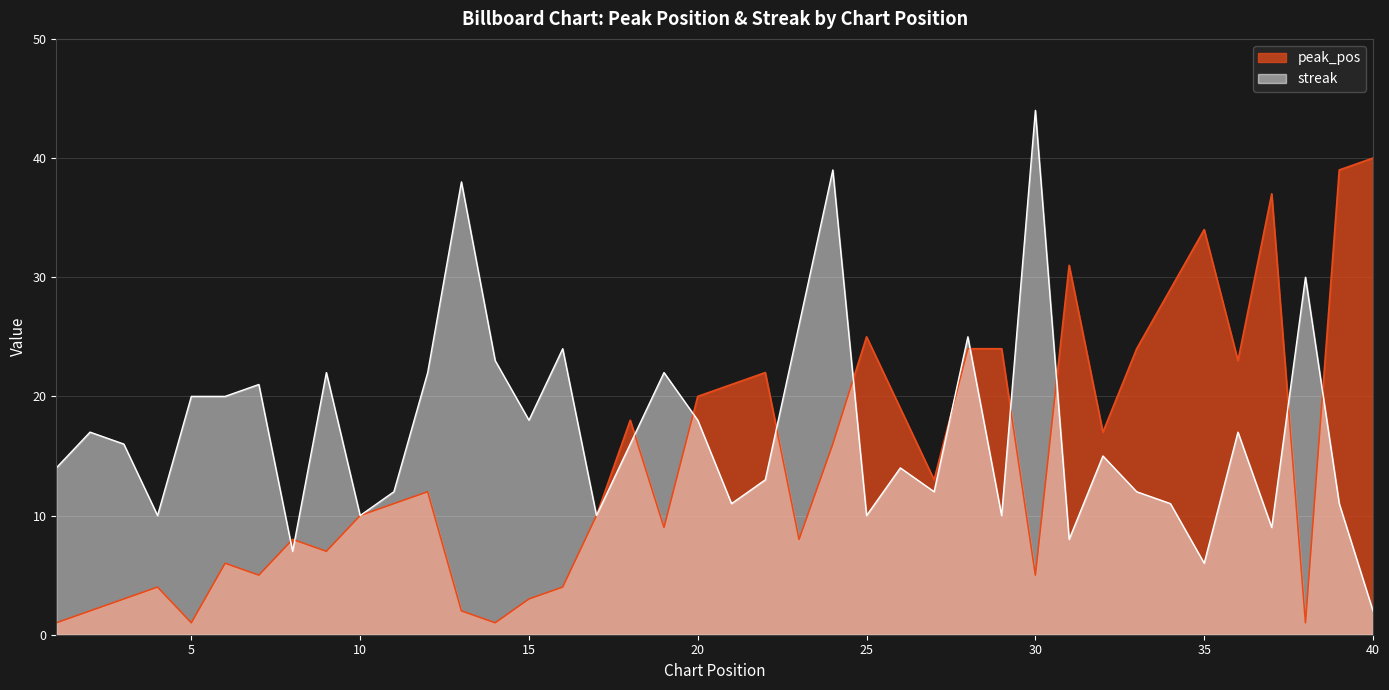

Rank the categories by peak_pos value from lowest to highest.

1, 5, 14, 38, 2, 13, 3, 15, 4, 16, 7, 30, 6, 9, 8, 23, 19, 10, 17, 11, 12, 27, 24, 32, 18, 26, 20, 21, 22, 36, 28, 29, 33, 25, 34, 31, 35, 37, 39, 40